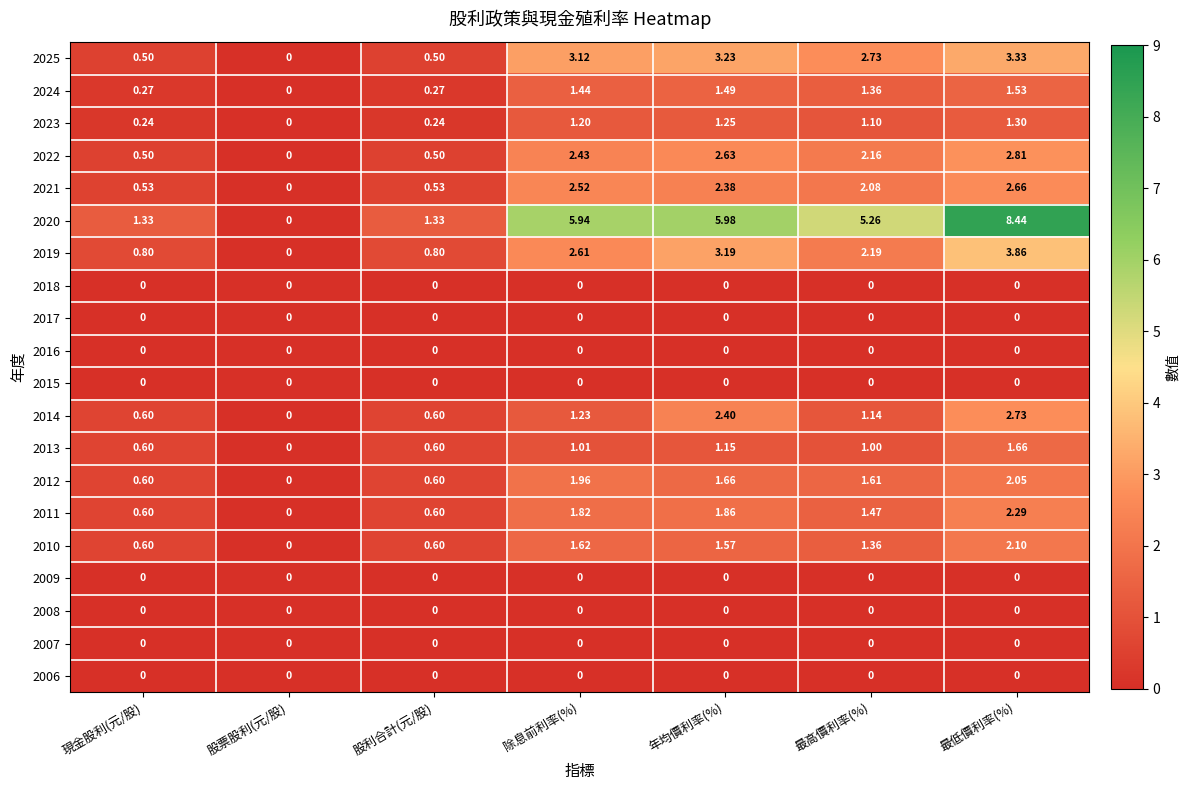

At which category is the sum across all series the highest?

最低價利率(%)